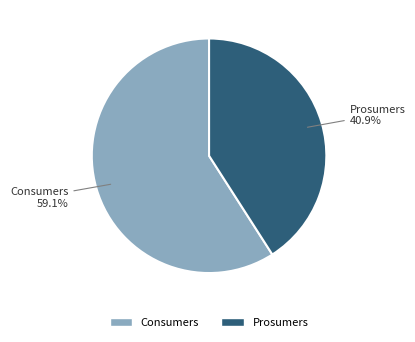

How much of the chart is everything except Consumers?

40.9%